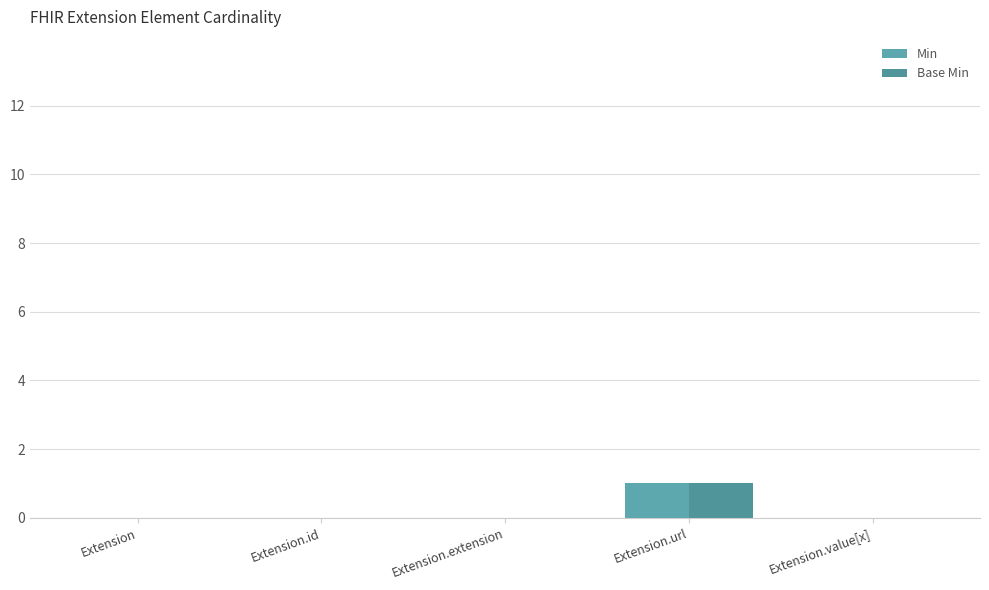

Which series has the widest spread of values?

Min